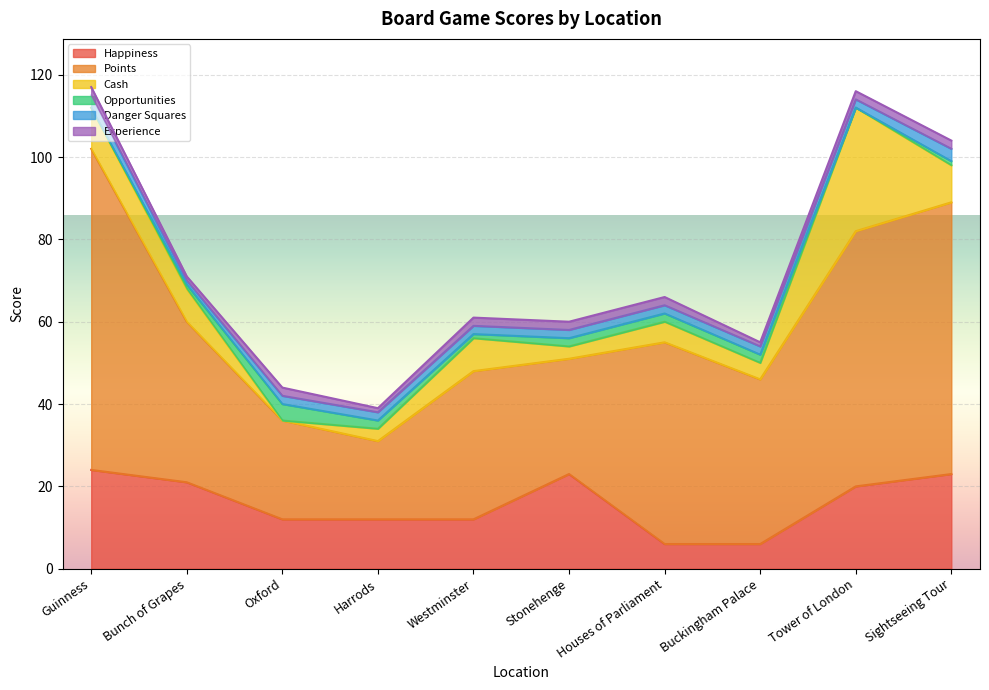

At which label does Cash reach its peak?

Tower of London